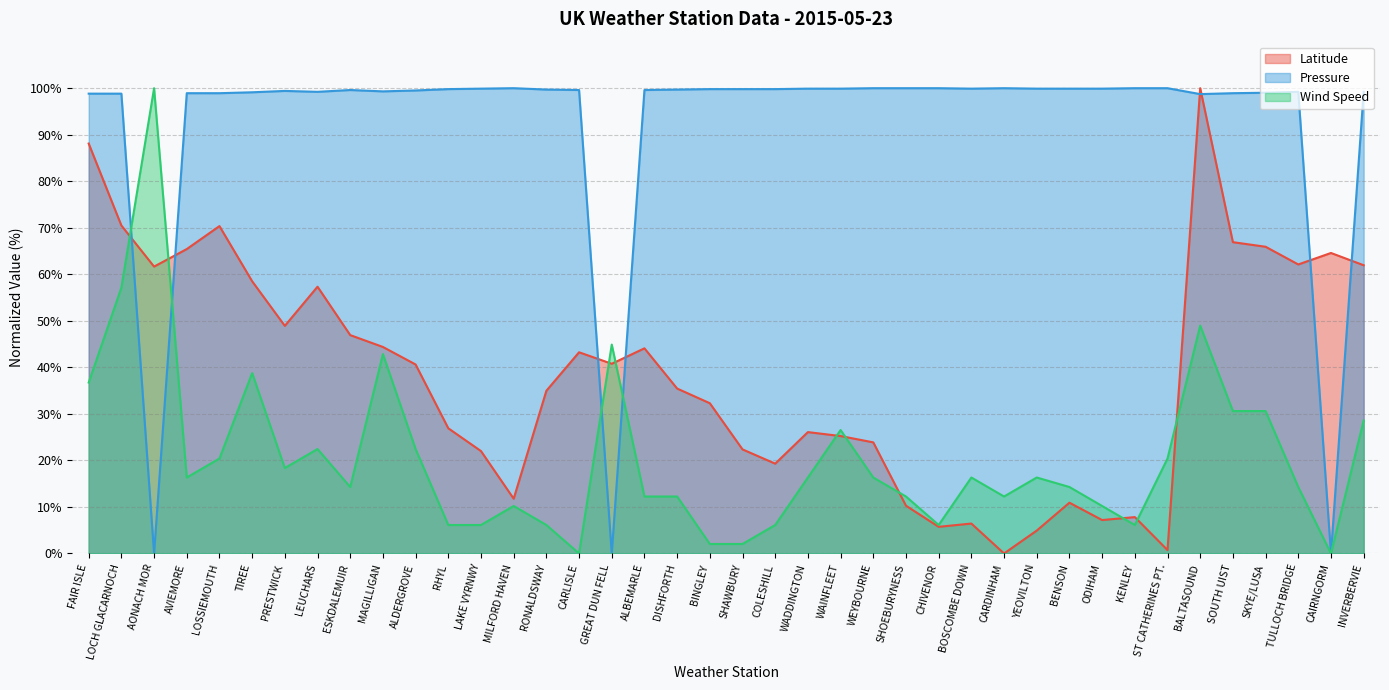

True or false: Wind Speed has a value of 6.0 at WAINFLEET.

False